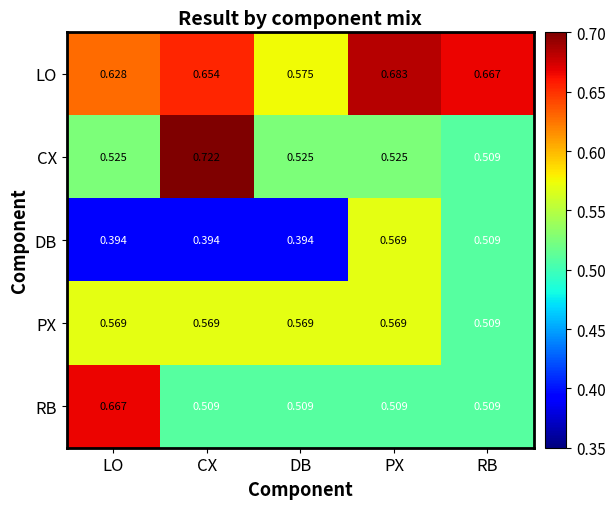

At which label is LO closest to 0?

DB